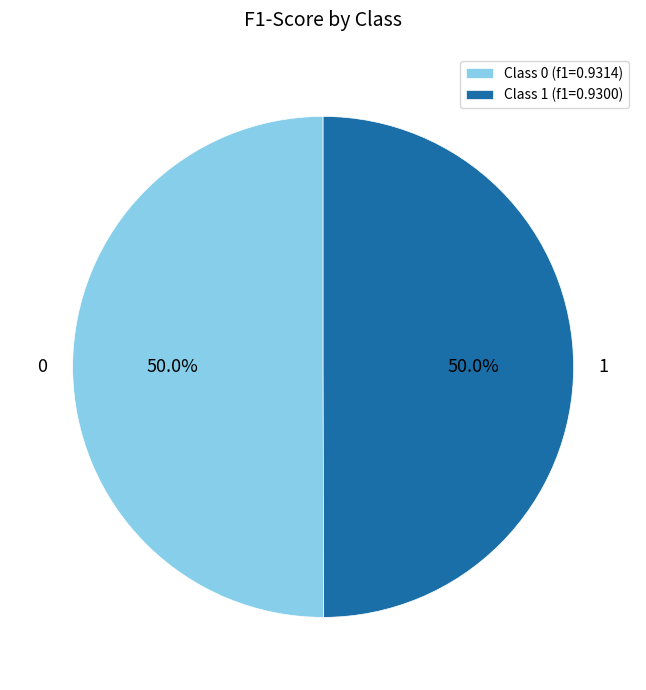

Combined, what portion of the pie is Class 1 (f1=0.9300) and Class 0 (f1=0.9314)?

100.0%